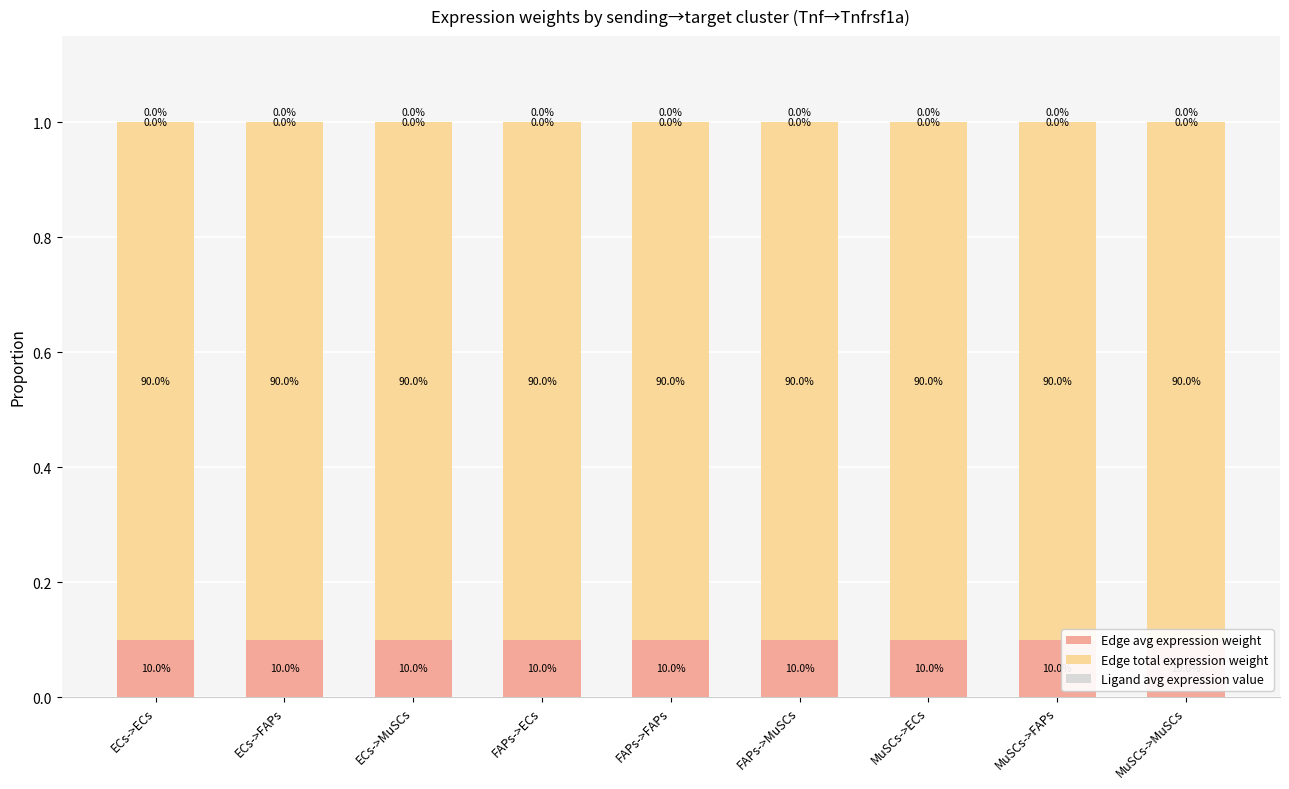

What is the total value across all series at ECs->FAPs?

1.0